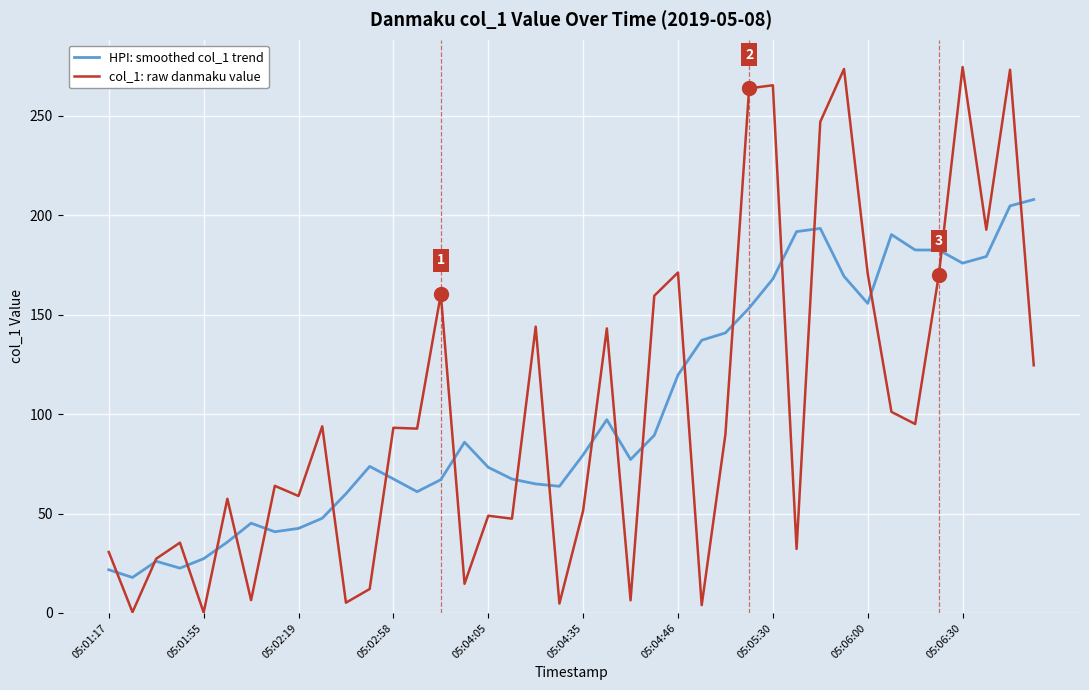

What is the maximum value shown in the chart?

274.6